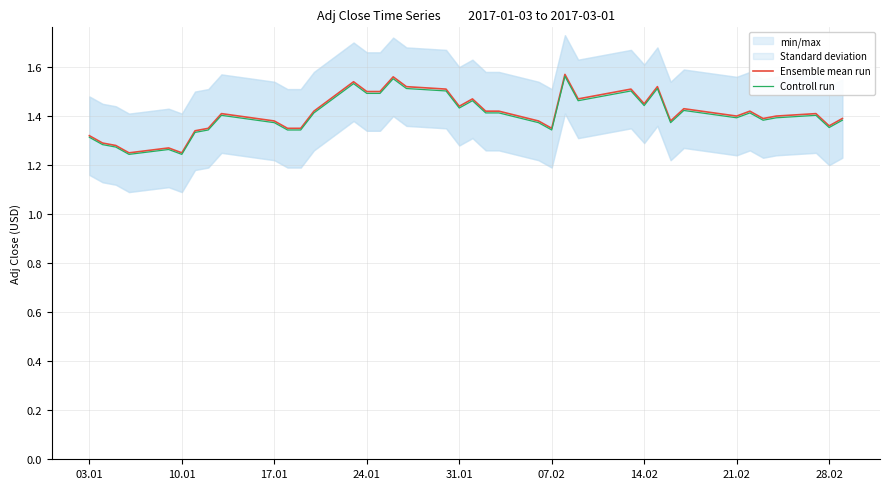

The Ensemble mean run series shows 2.0 at 21.02. True or false?

False